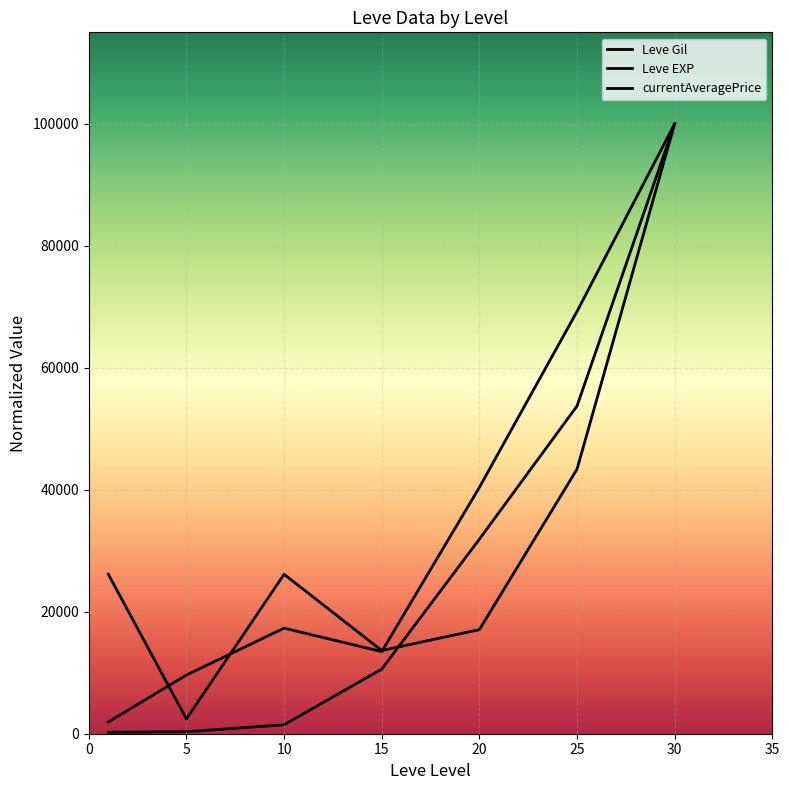

How many lines are shown in the chart?

3